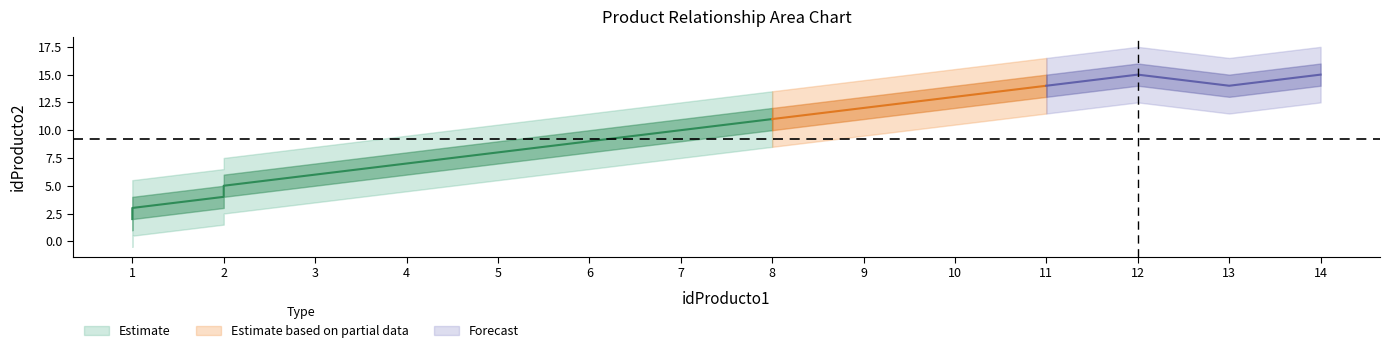

What is the sum of all idProducto2 values?

148